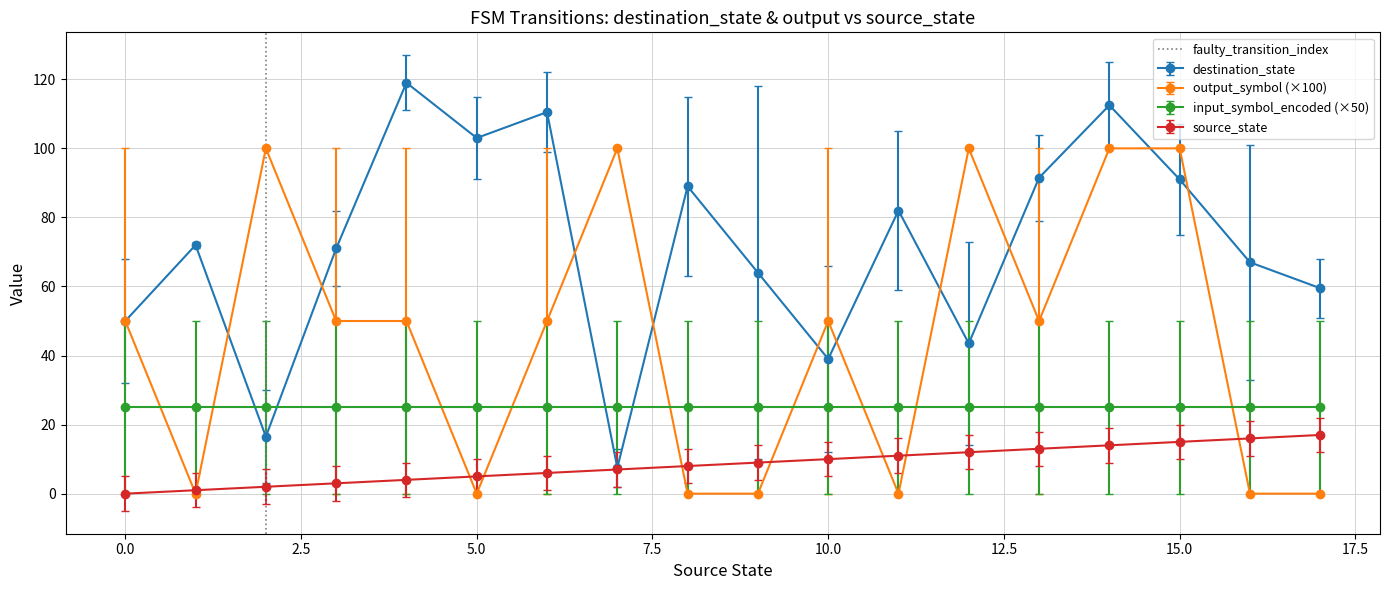

How many interior local valleys does the destination_state series have?

5